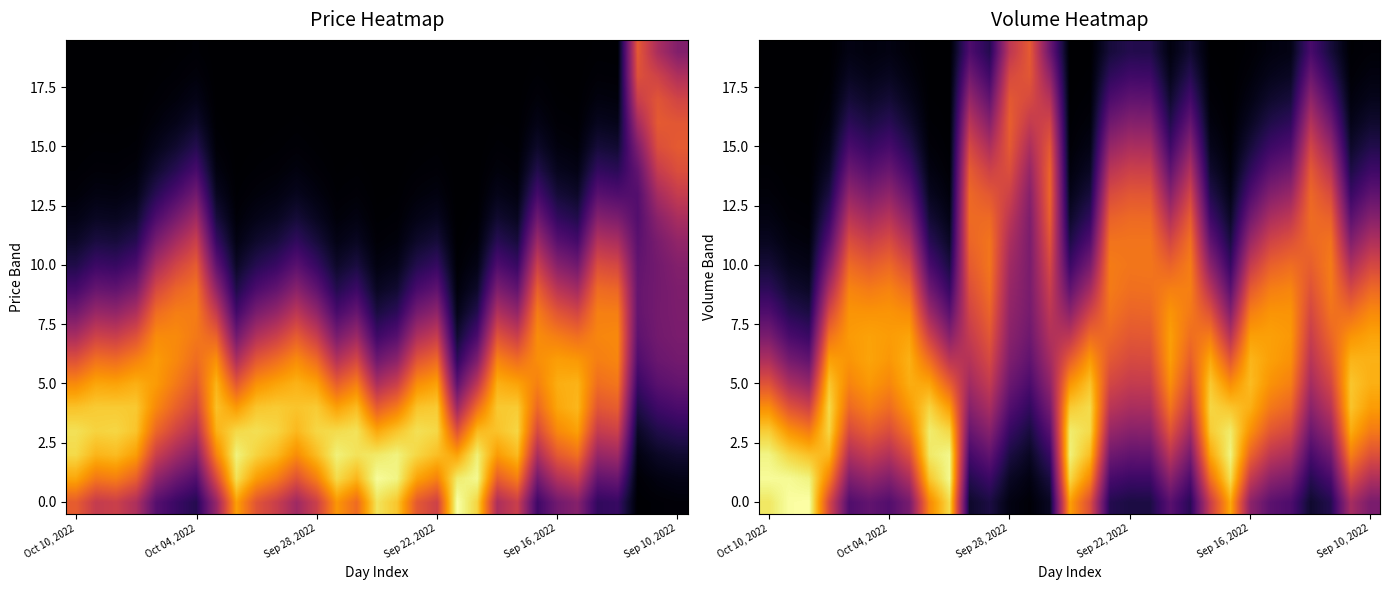

At how many categories does at least one series exceed 1?

31